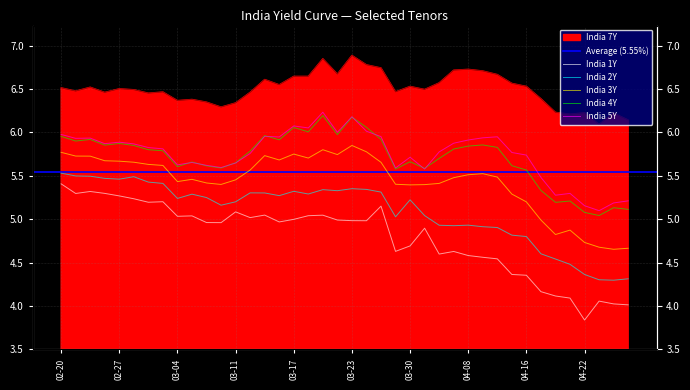

What is the average value of the India 5Y series?

5.7